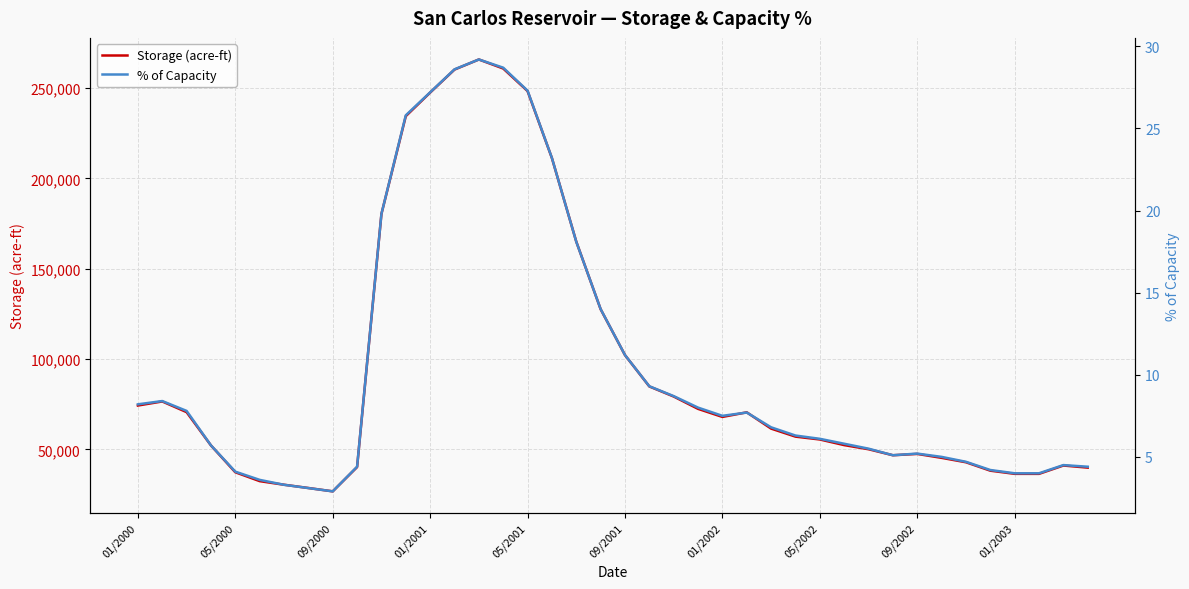

At how many categories does at least one series exceed 33?

40